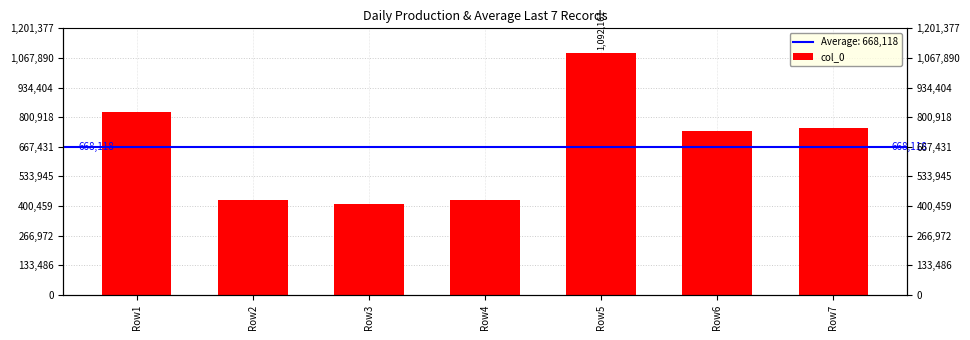

Which label corresponds to the largest value in the chart?

Row5